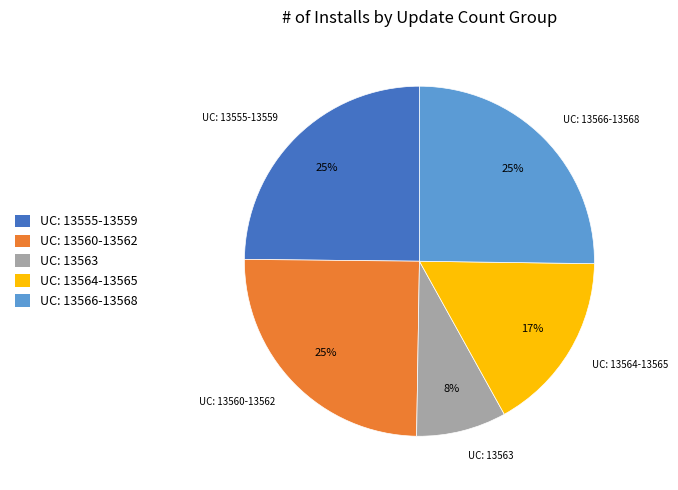

How many slices are in this pie chart?

5